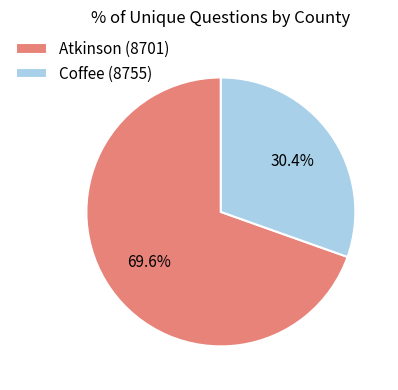

Does Coffee (8755) account for over 50% of the chart?

No